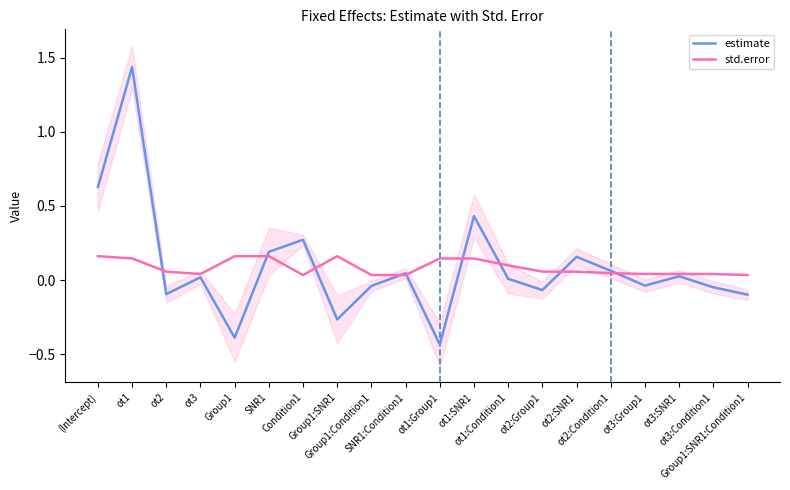

Reading left to right, list all the values displayed in this chart.

estimate: 0.6	1.4	-0.1	0.0	-0.4	0.2	0.3	-0.3	-0.0	0.0	-0.4	0.4	0.0	-0.1	0.2	0.1	-0.0	0.0	-0.0	-0.1
std.error: 0.2	0.1	0.1	0.0	0.2	0.2	0.0	0.2	0.0	0.0	0.1	0.1	0.1	0.1	0.1	0.0	0.0	0.0	0.0	0.0